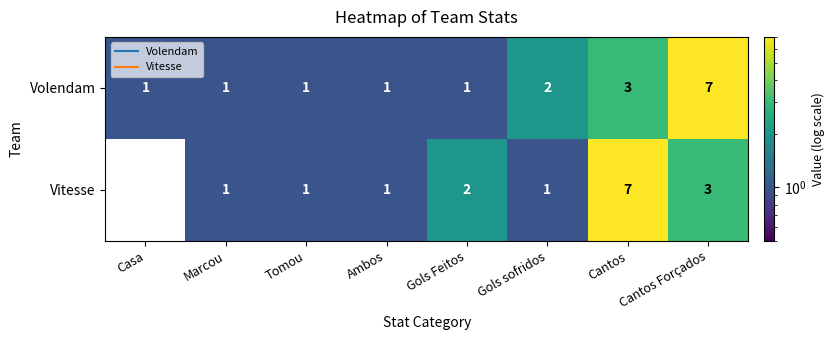

Where is Vitesse nearest to the value 3?

Cantos Forçados